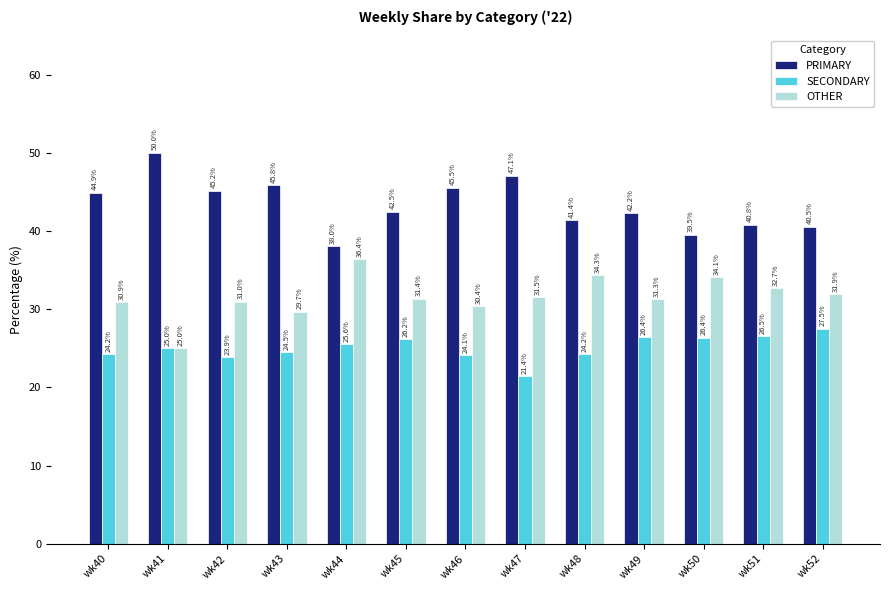

How many series are shown in this chart?

3